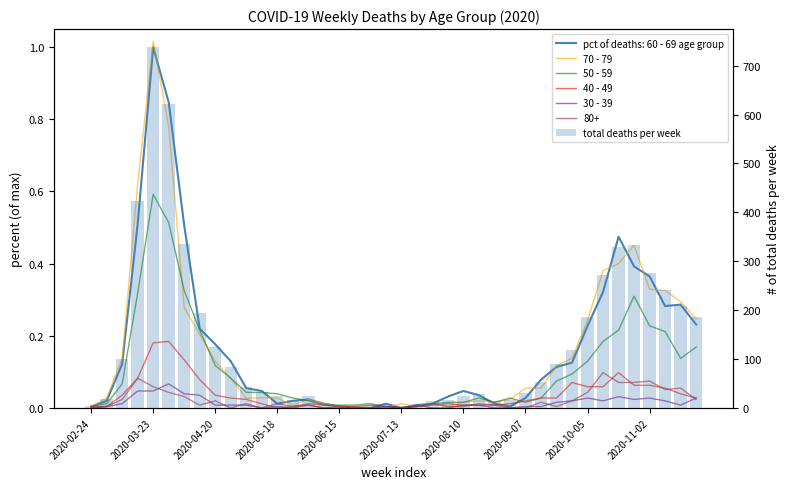

How many categories are shown in the chart?

40